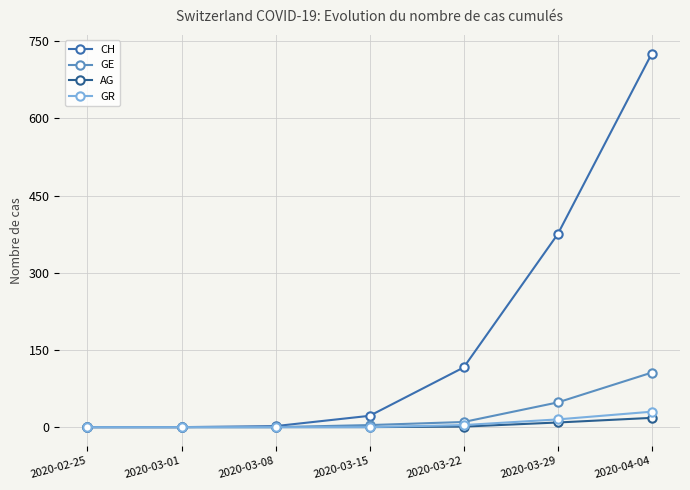

True or false: CH and GR intersect in this chart.

False